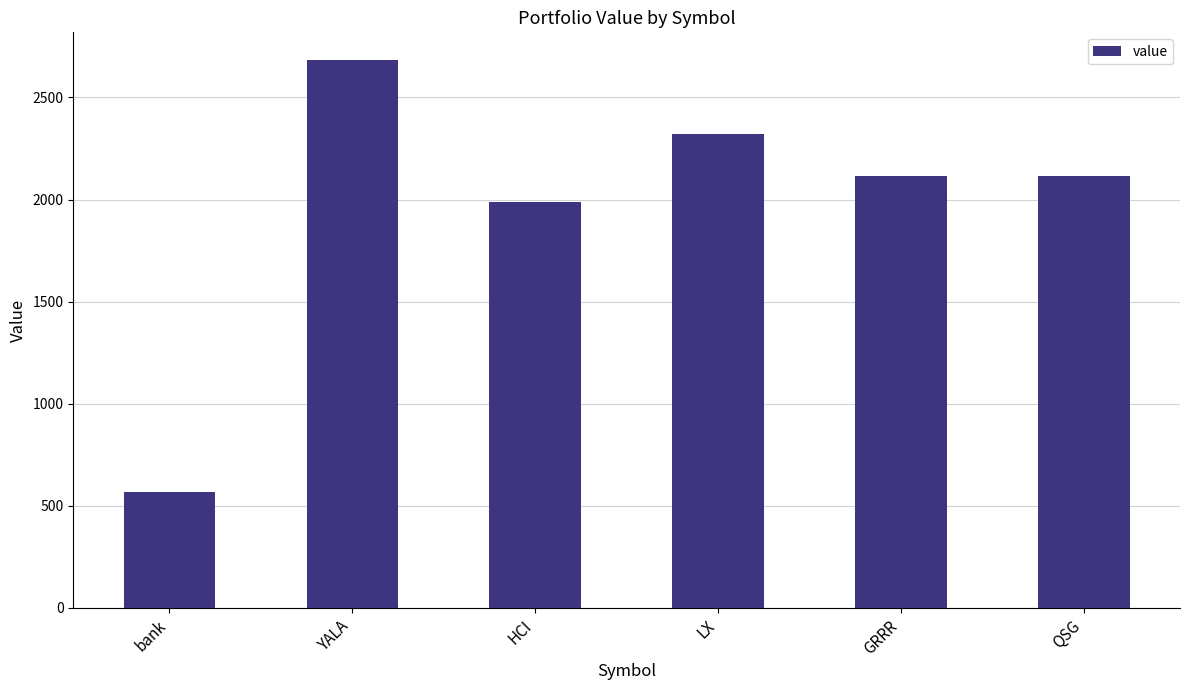

What is the average value?

1965.6